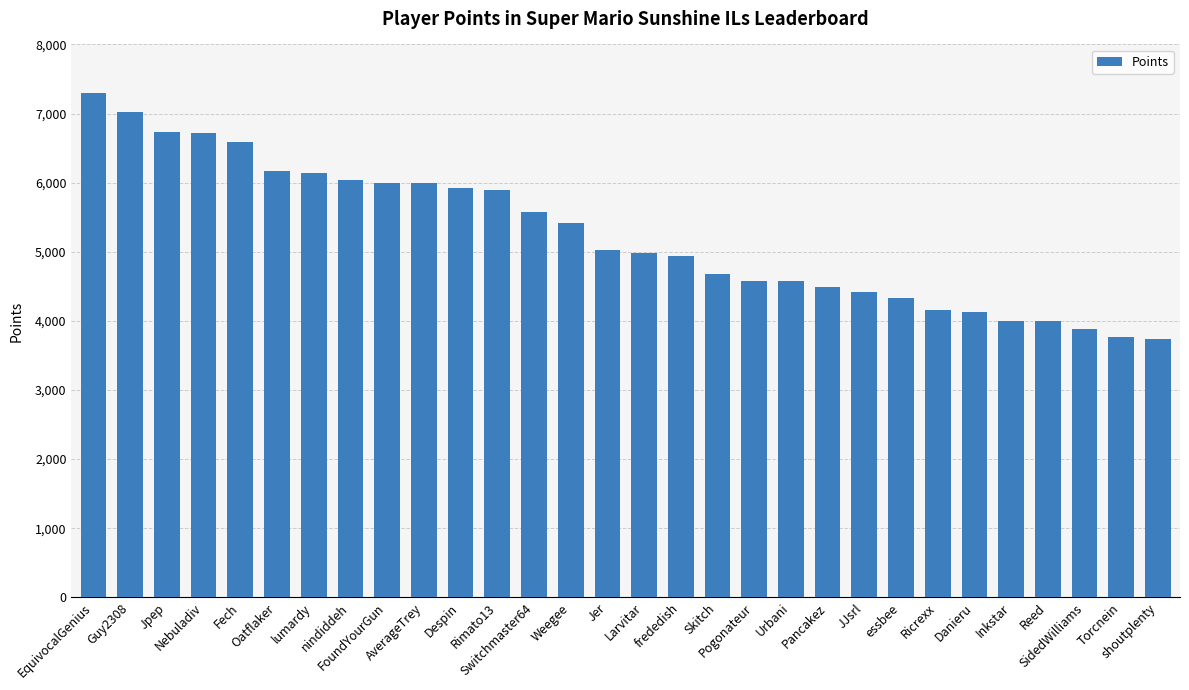

How many categories are shown in the chart?

30